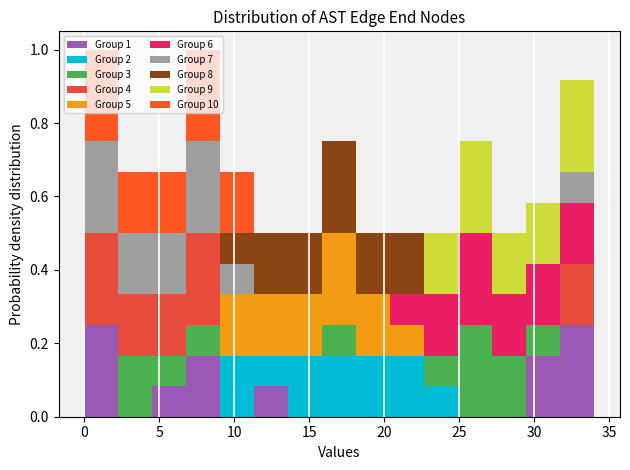

Reading left to right, transcribe this chart: for each stacked bar, give the range it covers on the x-axis and its total height. Neither the bar edges nor the heights are printed on the chart, so give them approximately, as read against the axes.

0.0 to 2.5: 1.00
2.5 to 4.5: 0.66
4.5 to 7.0: 0.66
7.0 to 9.0: 1.00
9.0 to 11.5: 0.66
11.5 to 13.5: 0.50
13.5 to 16.0: 0.50
16.0 to 18.0: 0.76
18.0 to 20.5: 0.50
20.5 to 22.5: 0.50
22.5 to 25.0: 0.50
25.0 to 27.0: 0.76
27.0 to 29.5: 0.50
29.5 to 31.5: 0.58
31.5 to 34.0: 0.92